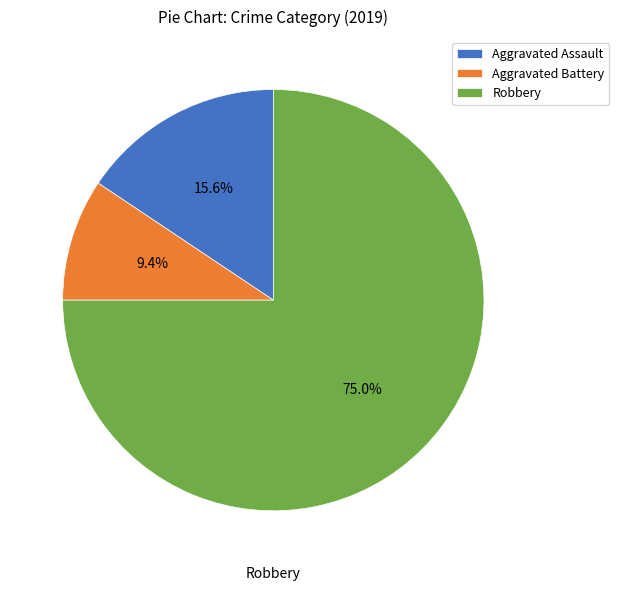

Count the number of slices in the pie.

3